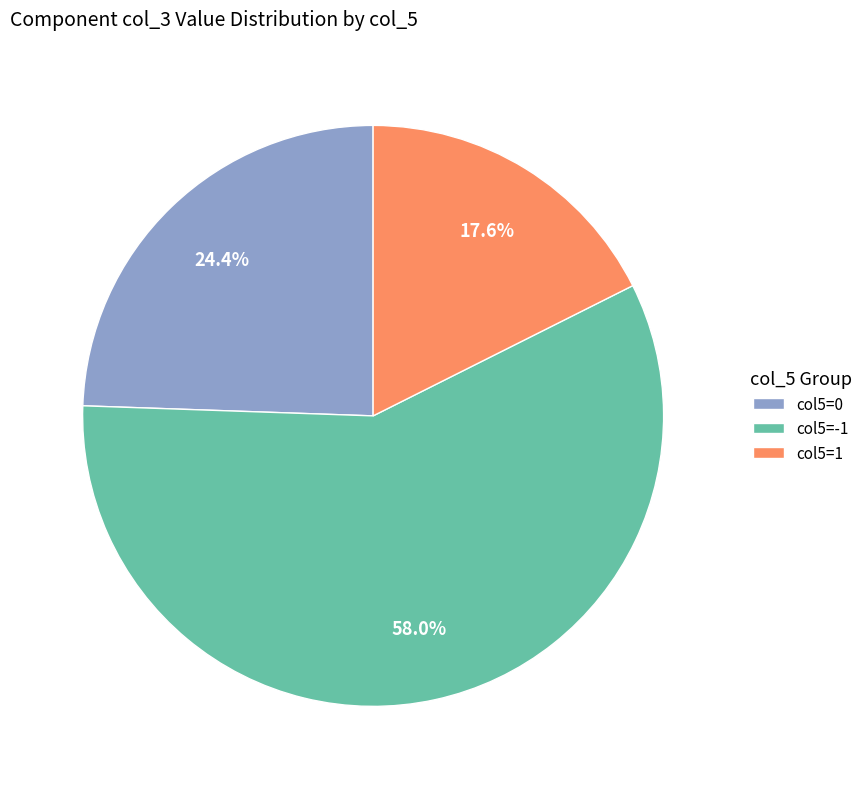

Which slice is the smallest?

col5=1